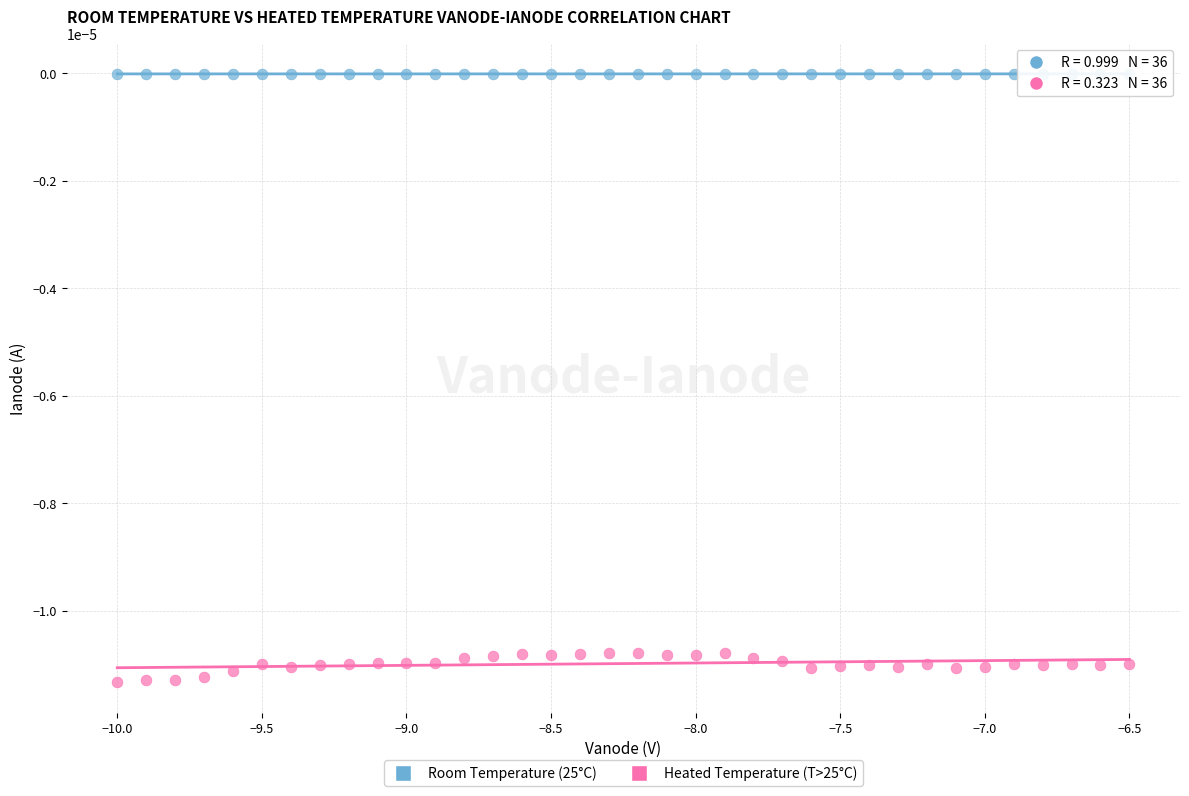

Which series contains the highest Y value?

Room Temperature (25°C)